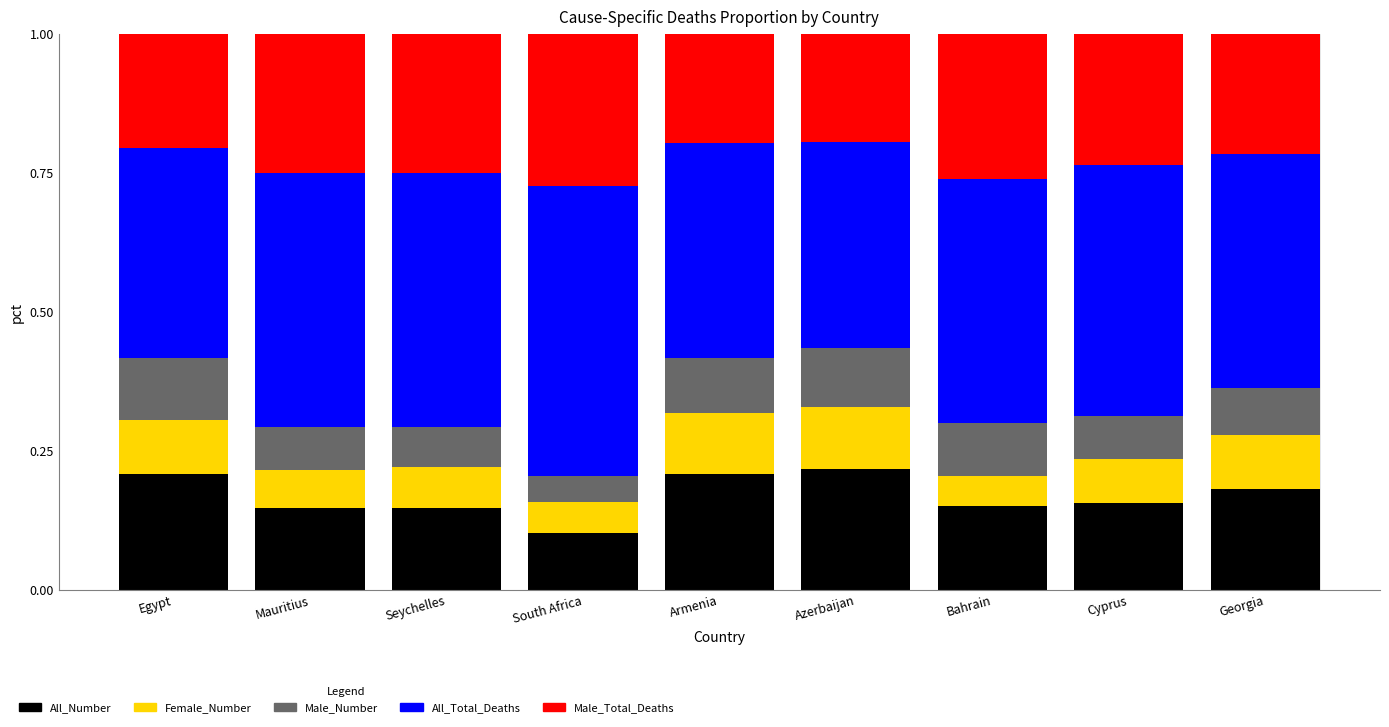

At which label does All_Number reach its minimum?

South Africa